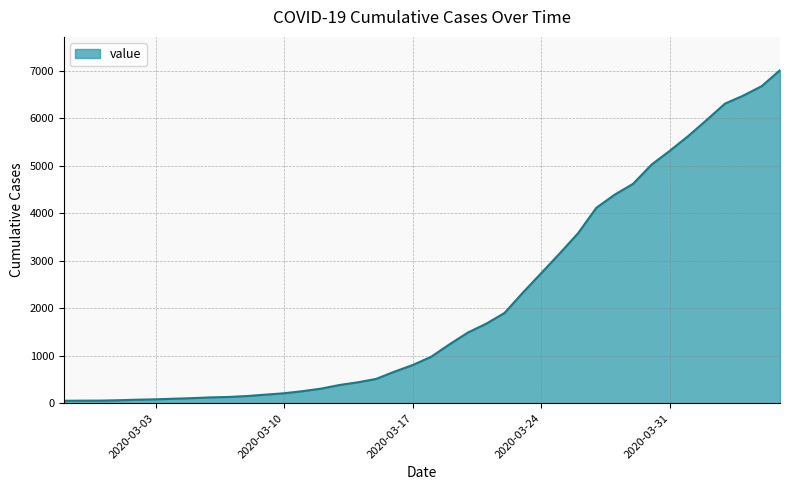

What is the greatest value displayed?

7013